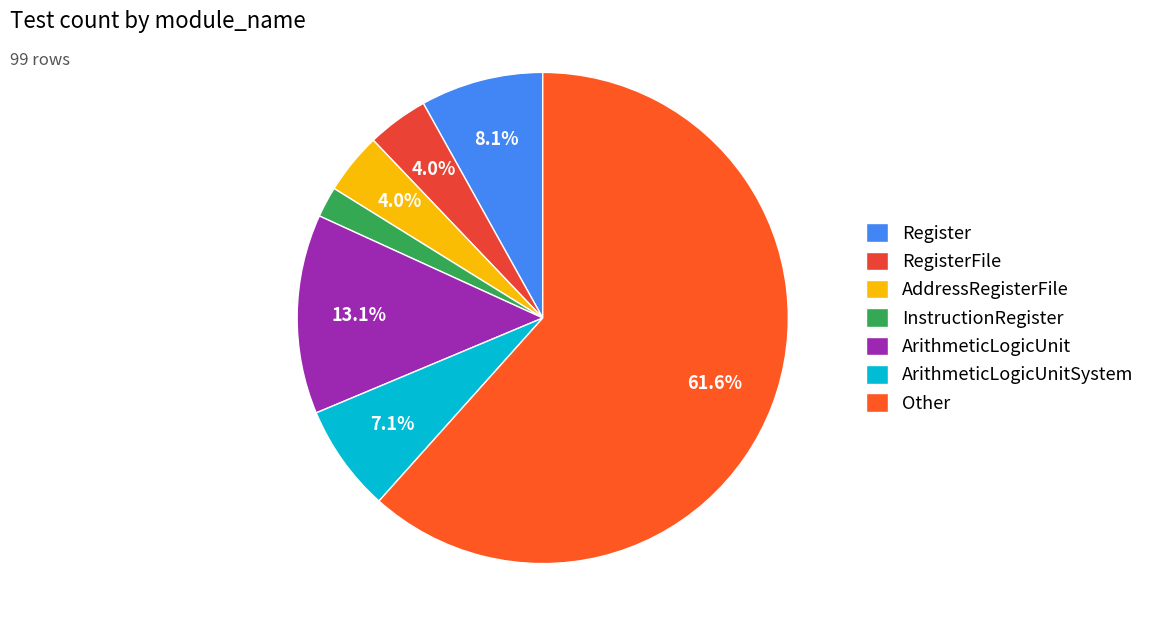

To the nearest percent, what percentage of the pie is Other?

62%